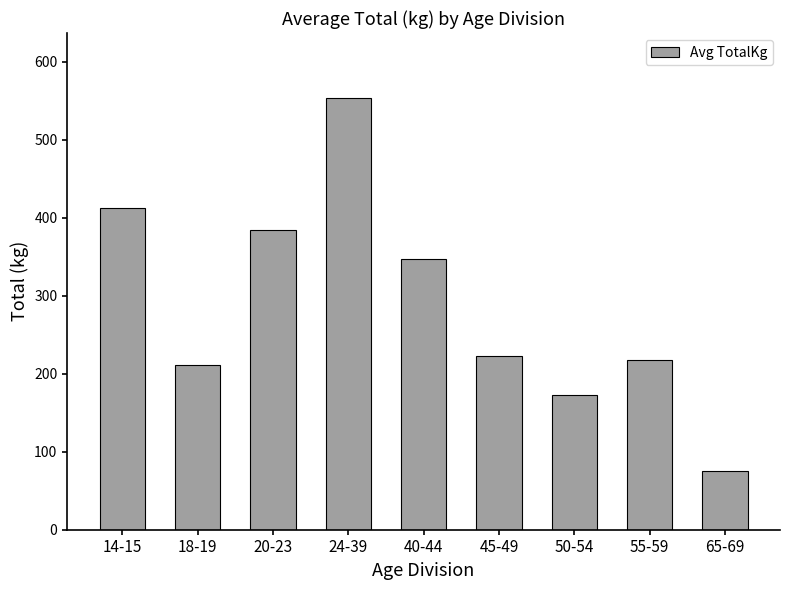

What is the difference between the maximum and minimum values?

478.8